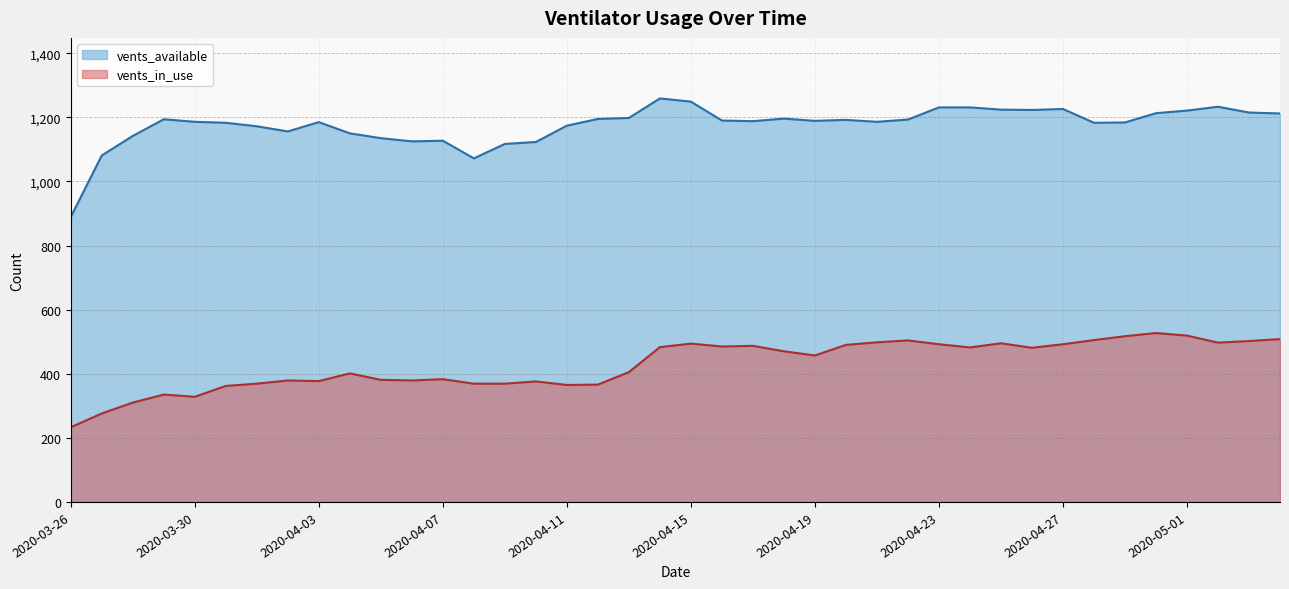

What are all the series names shown in the legend?

vents_available, vents_in_use